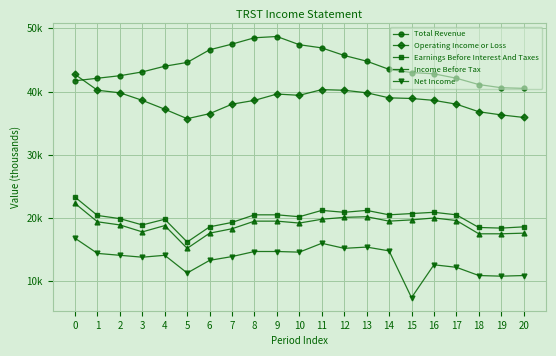

What is the value of the Total Revenue point at the 8th from the left?

47500